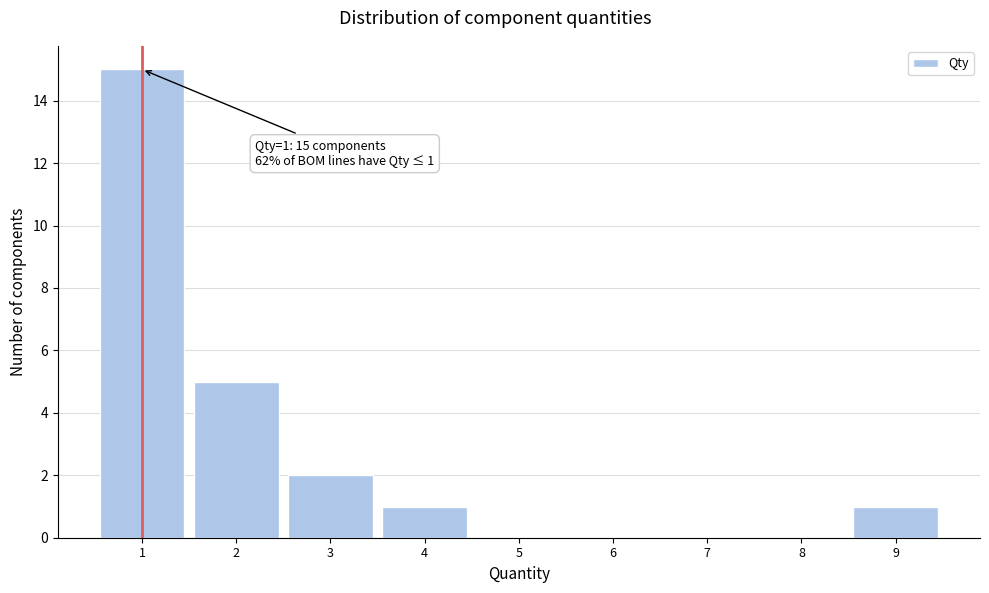

Over which range of the x-axis is the bar tallest?

0.5 to 1.5